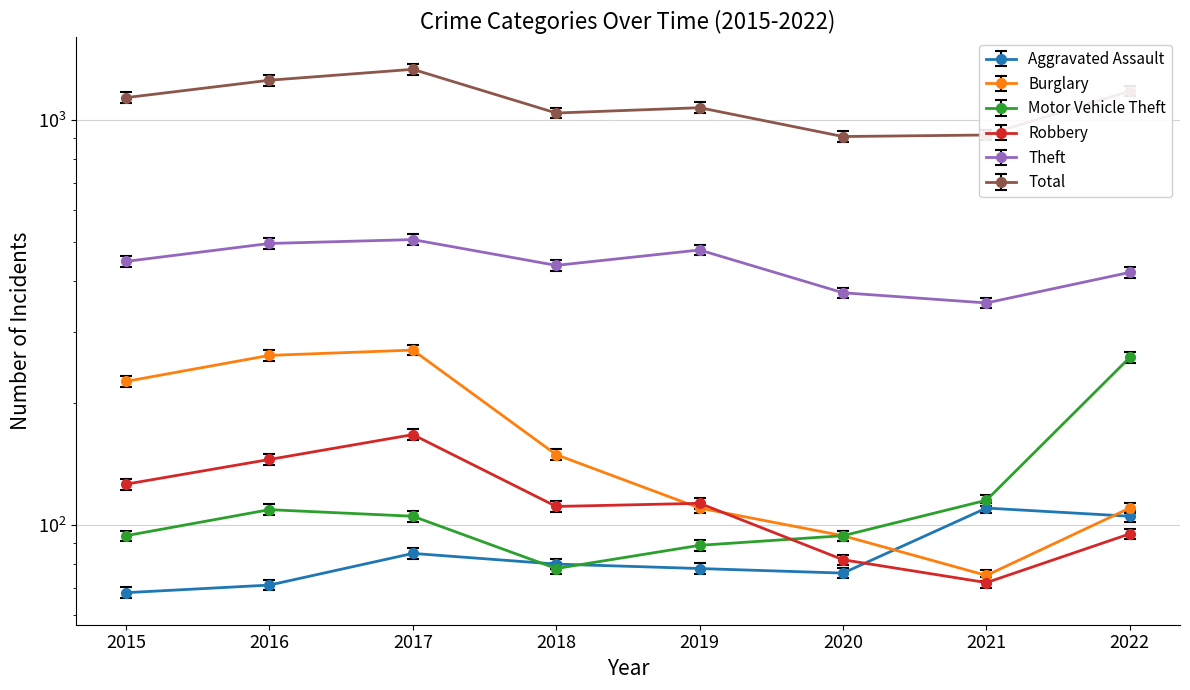

Between 2015 and 2018, which is larger?

2018